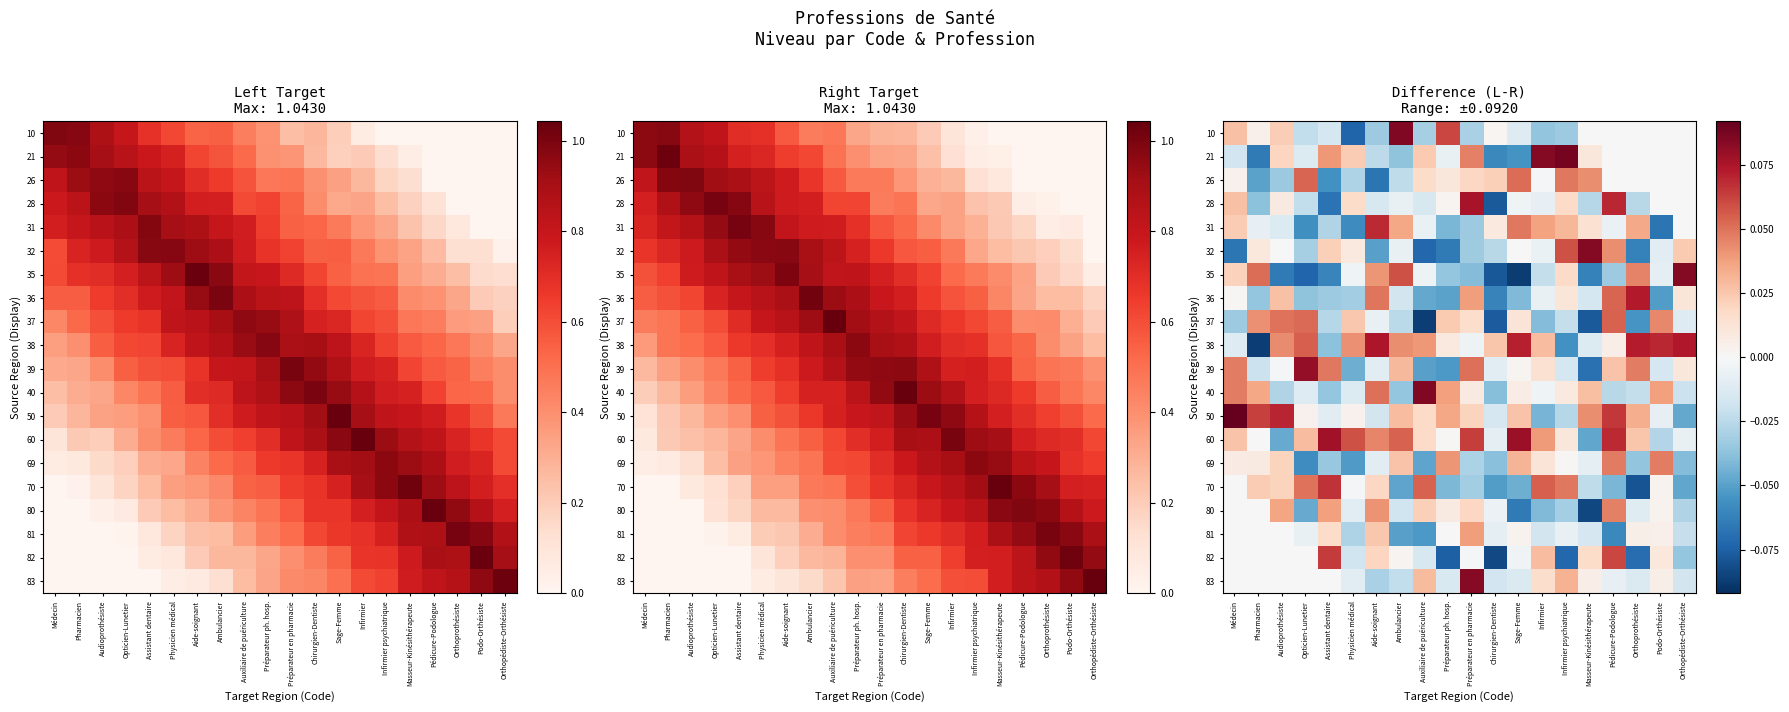

Is it true that 38 equals -0.0 at Préparateur en pharmacie?

False